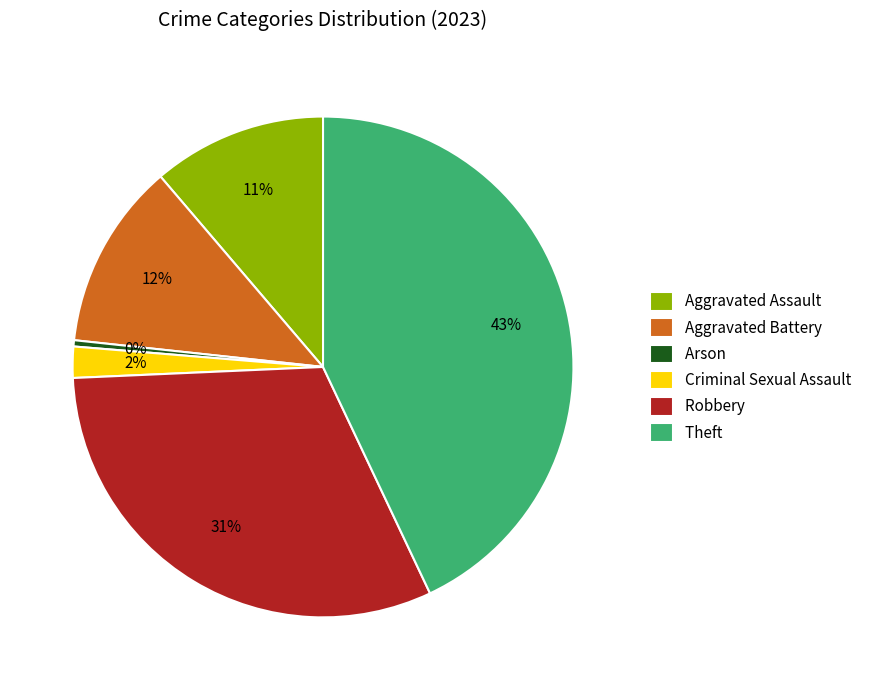

Which slice is the smallest?

Arson